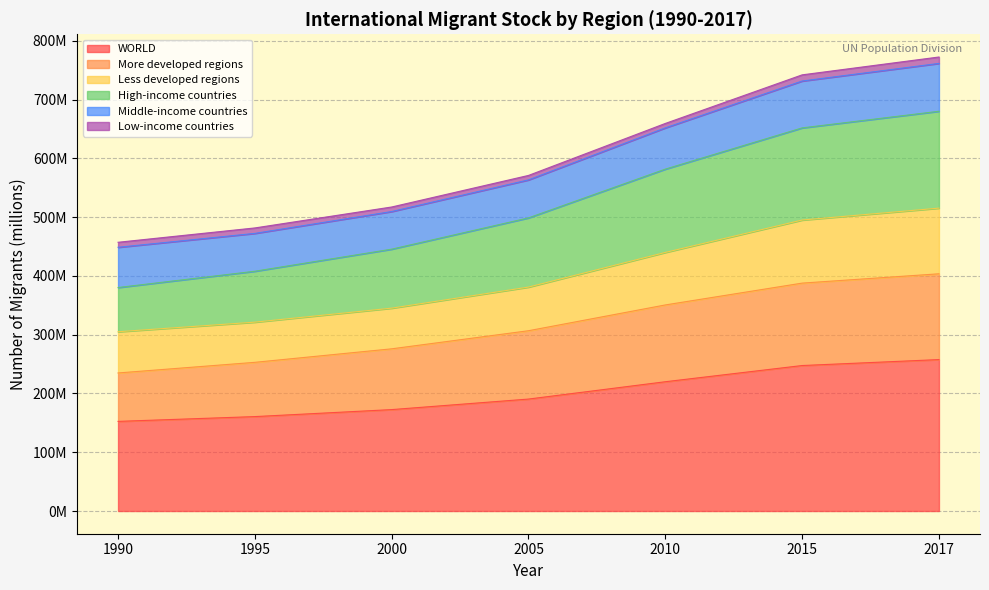

What is the value of the High-income countries point at the 3rd from the left?

445.6